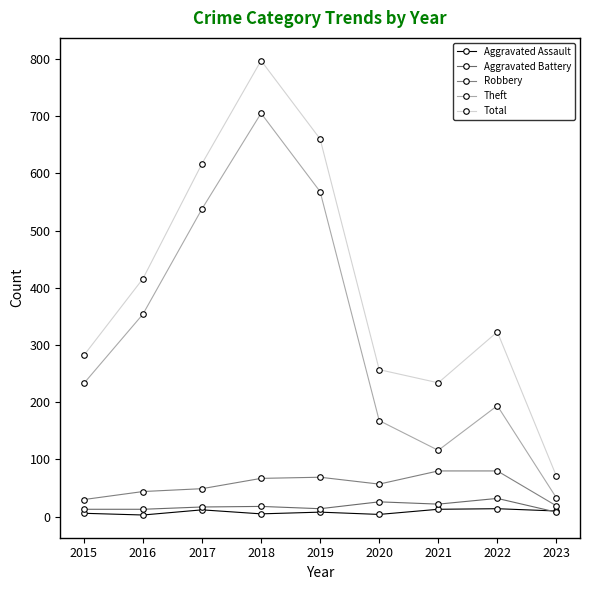

Reading right to left, extract all data points from this chart.

Aggravated Assault: 2023=10	2022=14	2021=13	2020=4	2019=8	2018=5	2017=12	2016=3	2015=6
Aggravated Battery: 2023=8	2022=32	2021=22	2020=26	2019=14	2018=18	2017=17	2016=13	2015=13
Robbery: 2023=19	2022=80	2021=80	2020=57	2019=69	2018=67	2017=49	2016=44	2015=30
Theft: 2023=33	2022=194	2021=116	2020=168	2019=568	2018=705	2017=538	2016=354	2015=233
Total: 2023=71	2022=323	2021=234	2020=257	2019=660	2018=797	2017=617	2016=416	2015=282